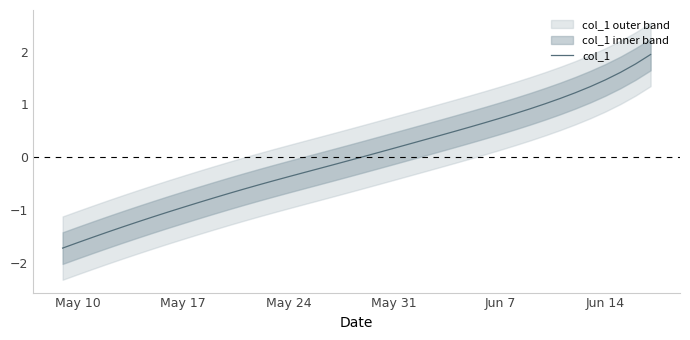

Does the chart have visible grid lines?

No